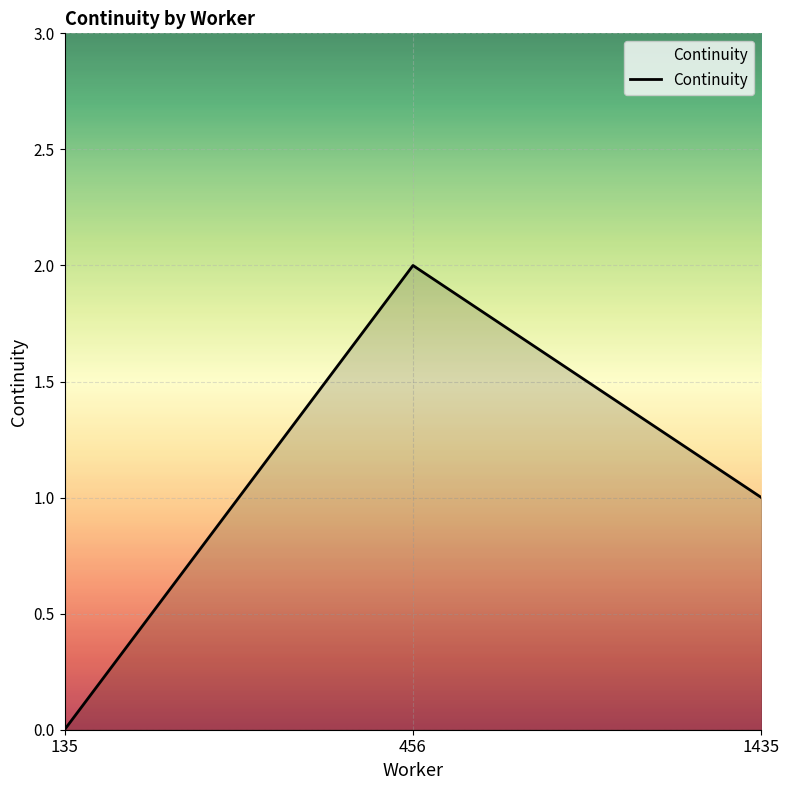

What is the sum of the values at 456 and 135?

2